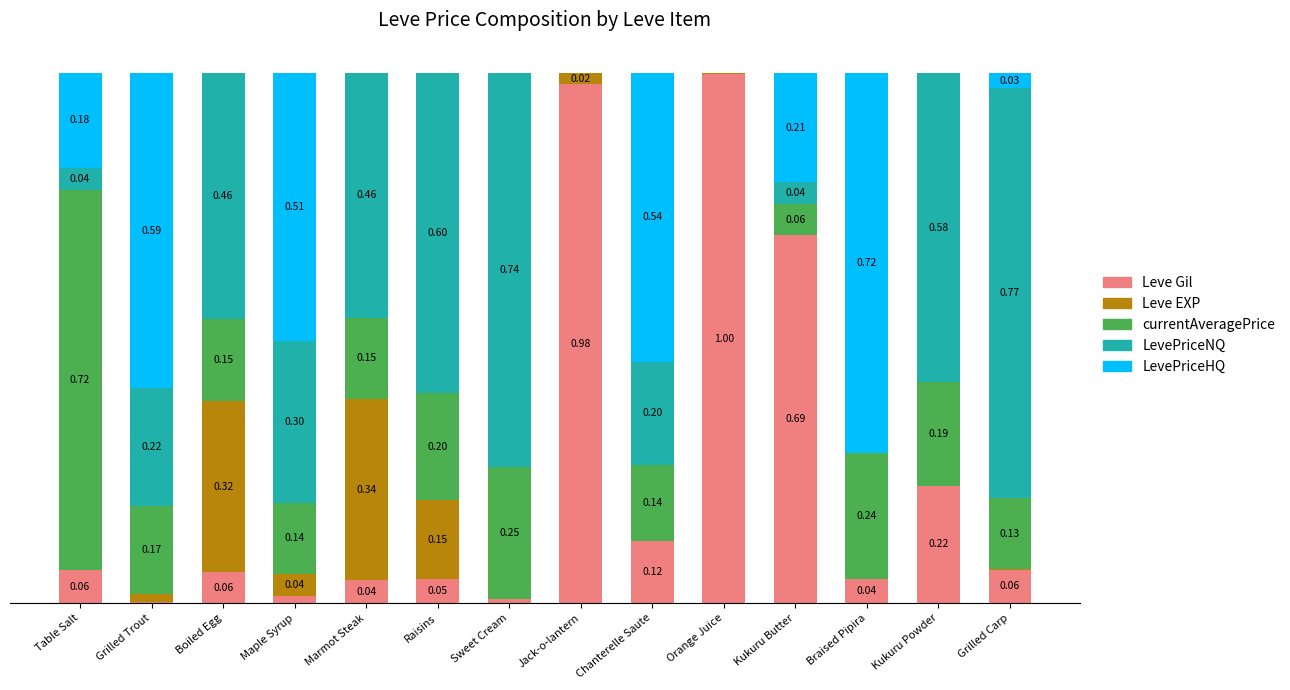

Which category has the highest value in the Leve Gil series?

Orange Juice